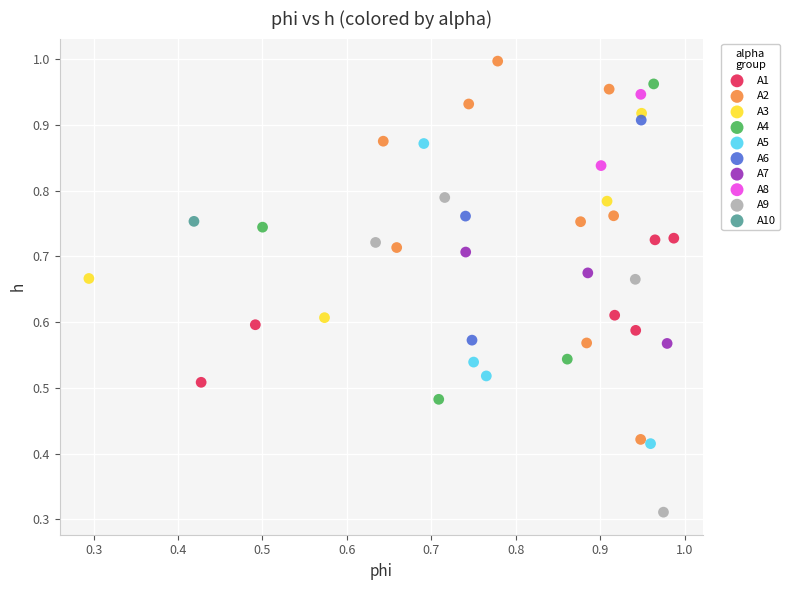

What are all the series names shown in the legend?

A1, A2, A3, A4, A5, A6, A7, A8, A9, A10